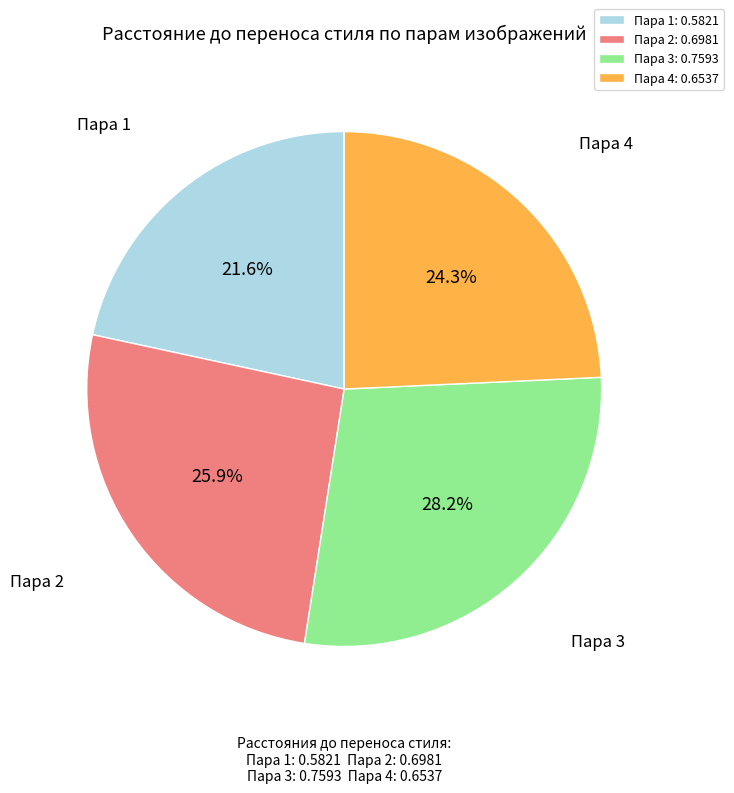

Rank the categories by value from highest to lowest.

Пара 3: 0.7593, Пара 2: 0.6981, Пара 4: 0.6537, Пара 1: 0.5821